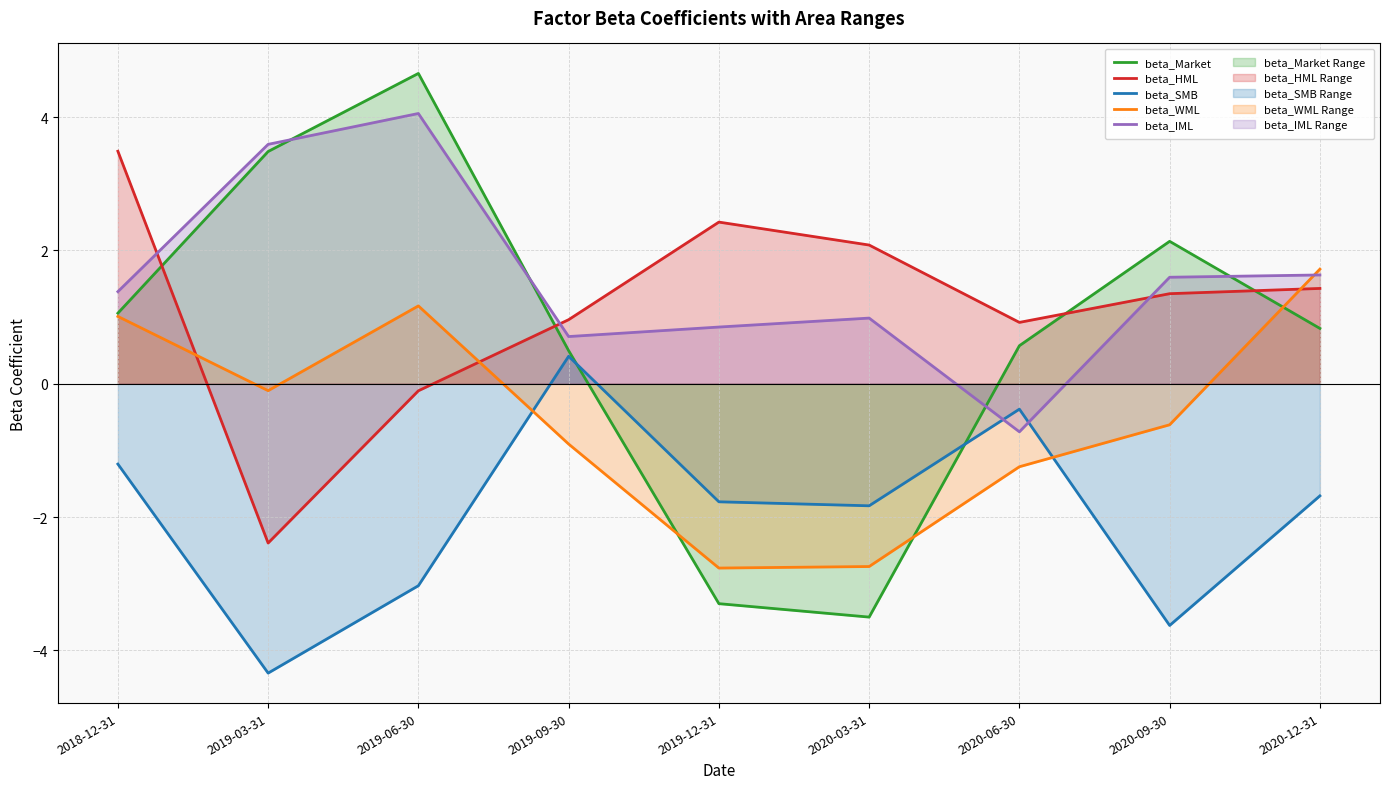

What are all the series names shown in the legend?

beta_Market, beta_HML, beta_SMB, beta_WML, beta_IML